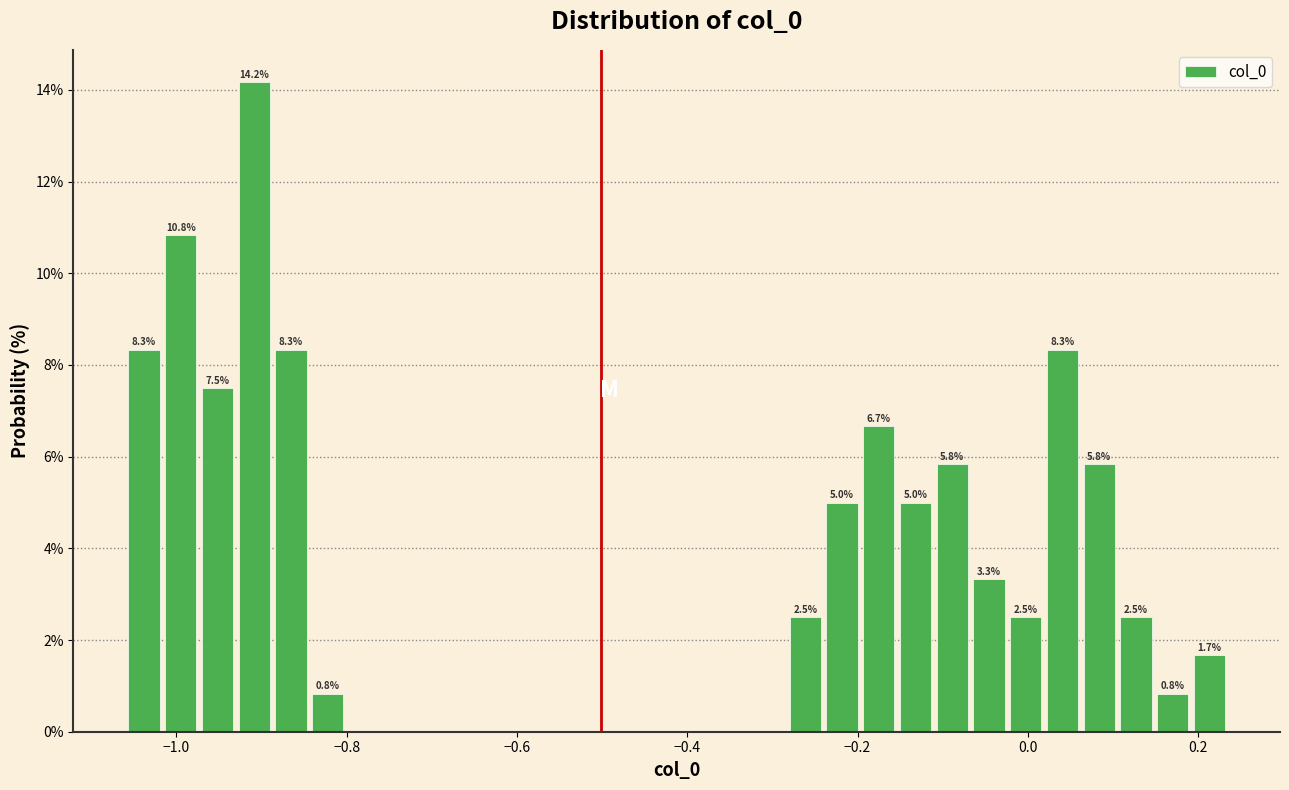

Read against the x-axis, roughly where is the centre of the tallest bar?

-0.90